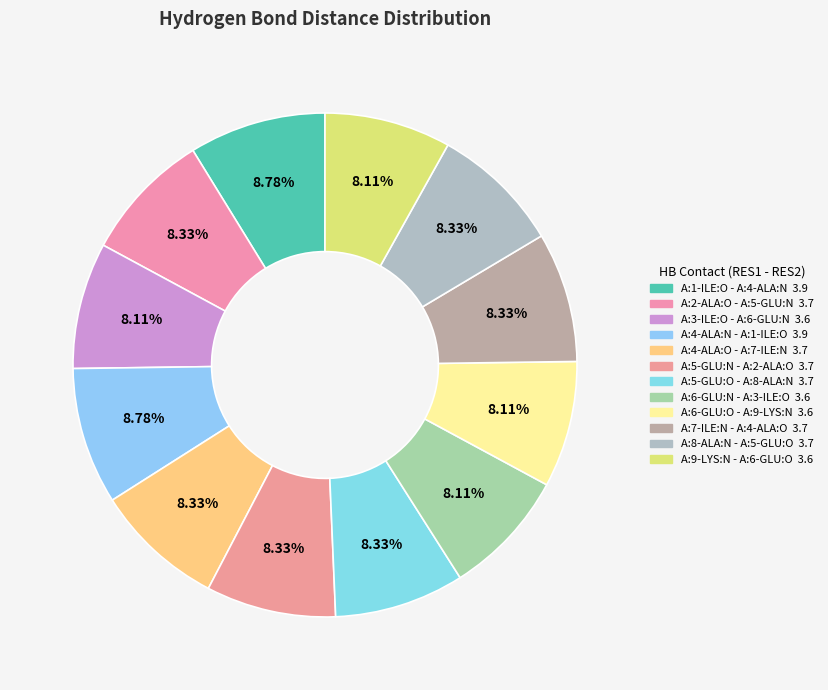

How many slices are in this pie chart?

12